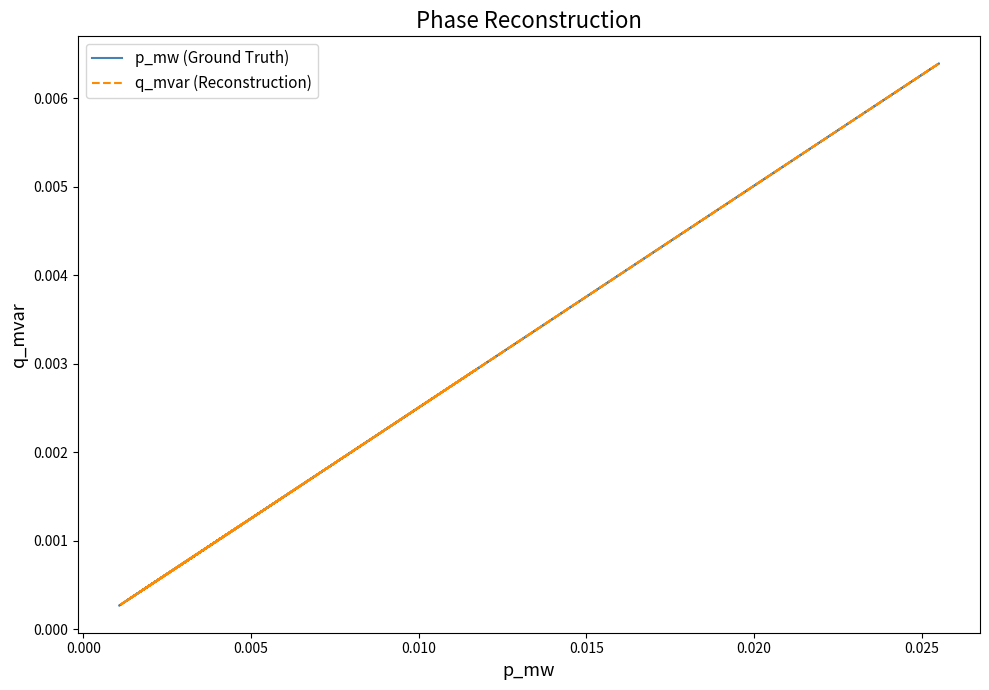

Rank the series by their maximum value, from highest to lowest.

p_mw (Ground Truth), q_mvar (Reconstruction)